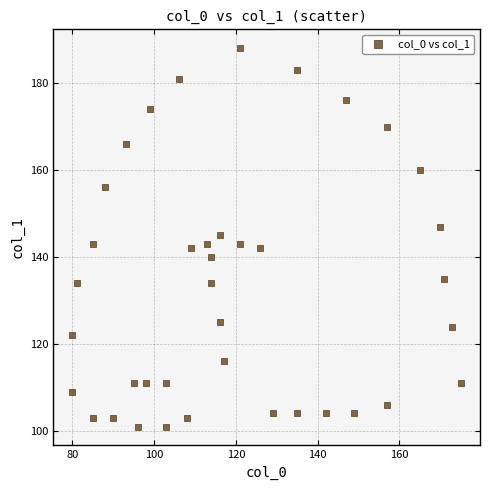

What is the range of X values (max minus min)?

95